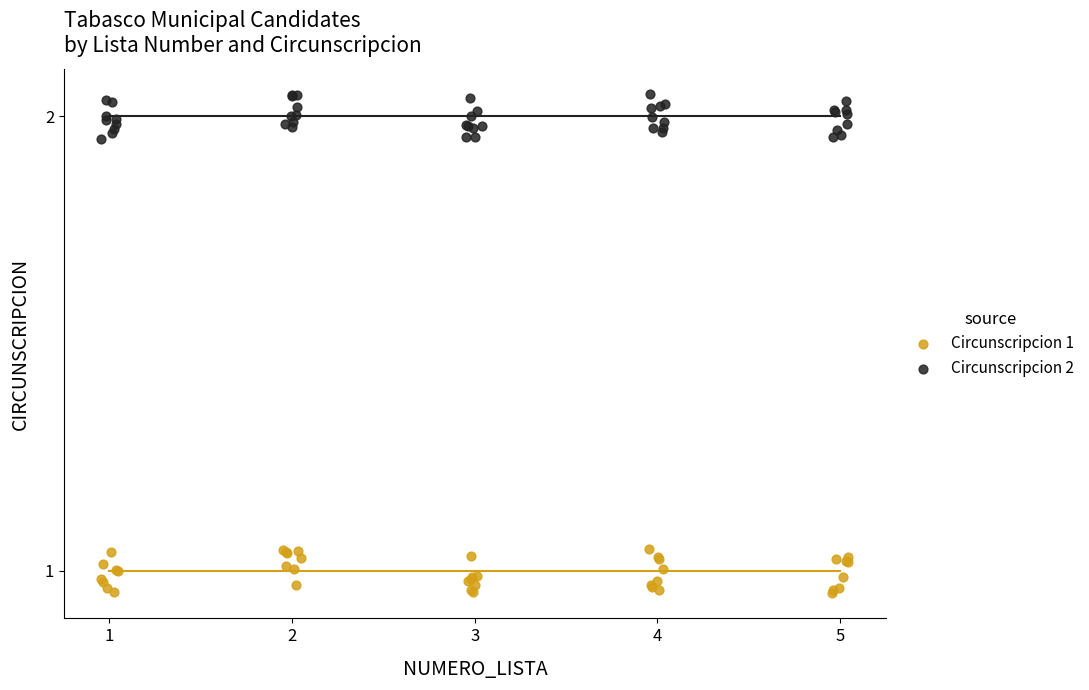

Which series reaches the minimum Y coordinate?

Circunscripcion 1